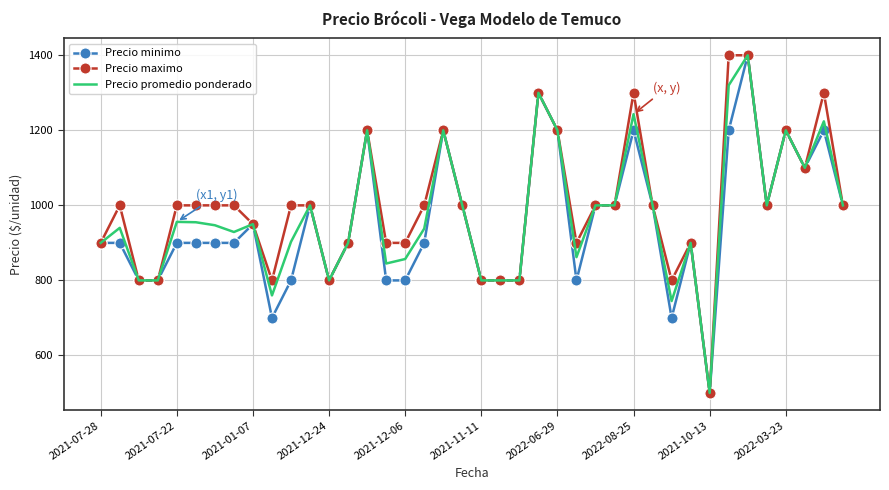

What is the minimum value shown in the chart?

500